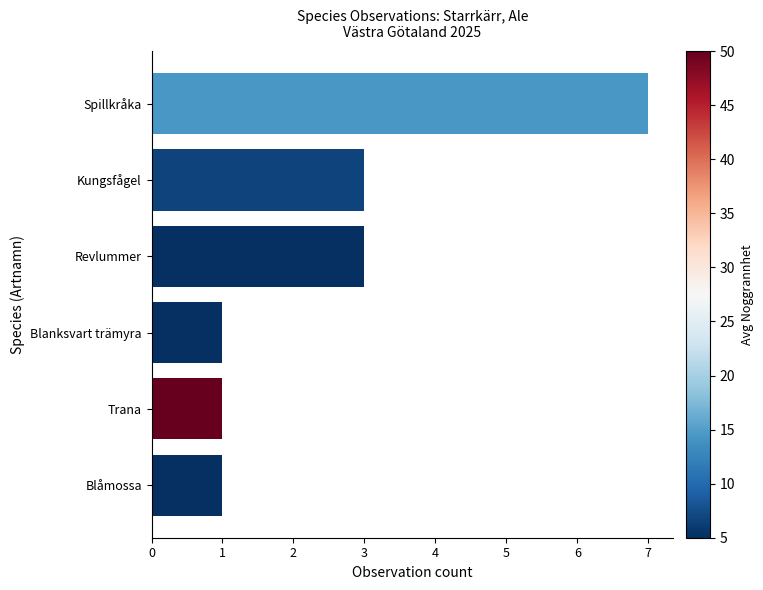

What value does the data have at Kungsfågel?

3